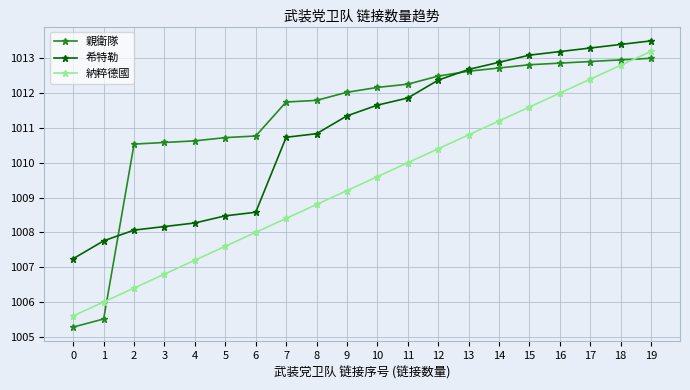

Rank the series by their average value, from highest to lowest.

親衛隊, 希特勒, 納粹德國